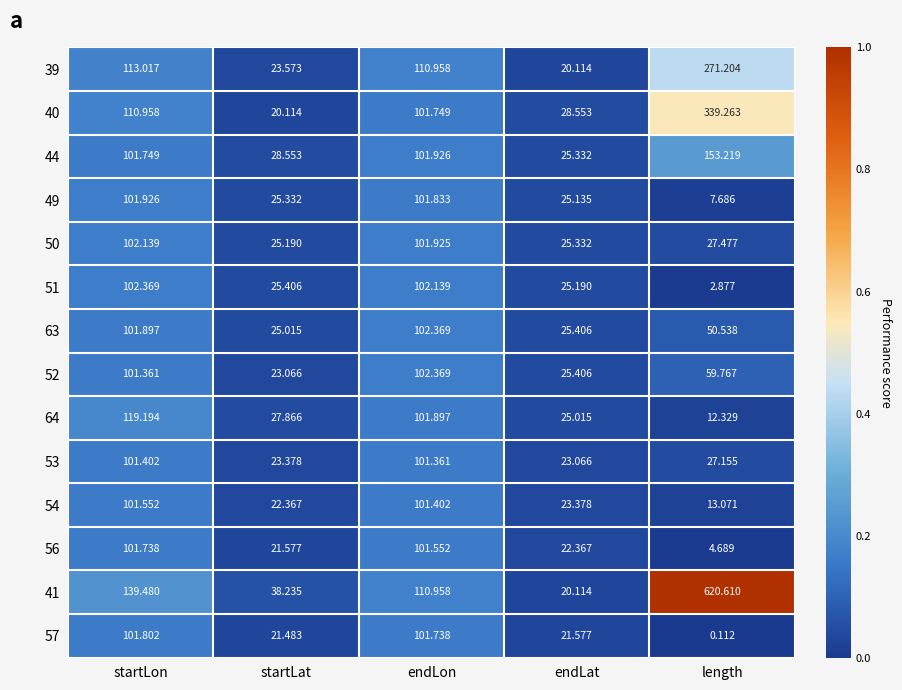

At which category does the chart reach its minimum across all series?

length